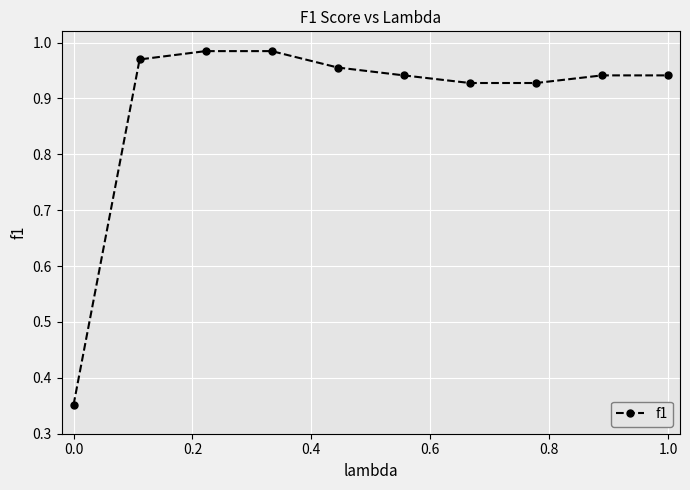

What is the difference between the maximum and minimum values?

0.6